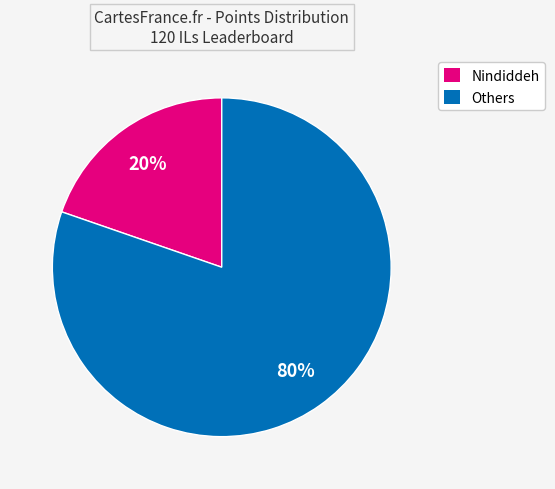

To the nearest percent, what is the average slice percentage?

50%